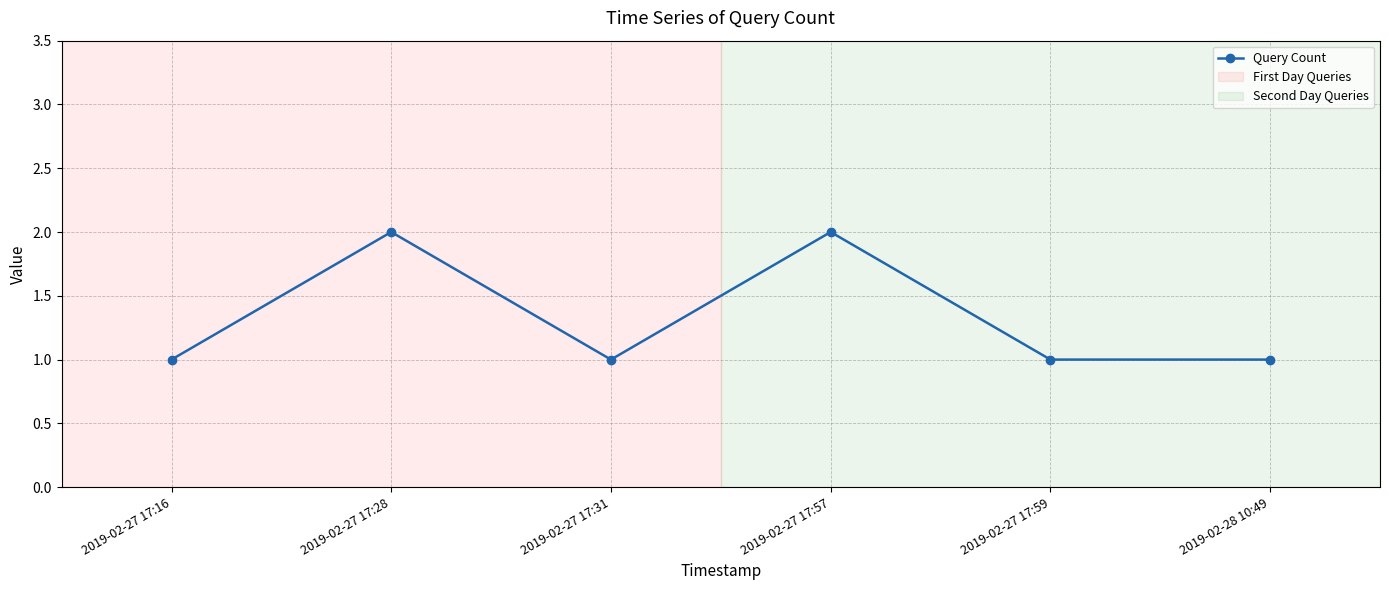

Reading left to right, what are all the values shown in this chart?

1	2	1	2	1	1